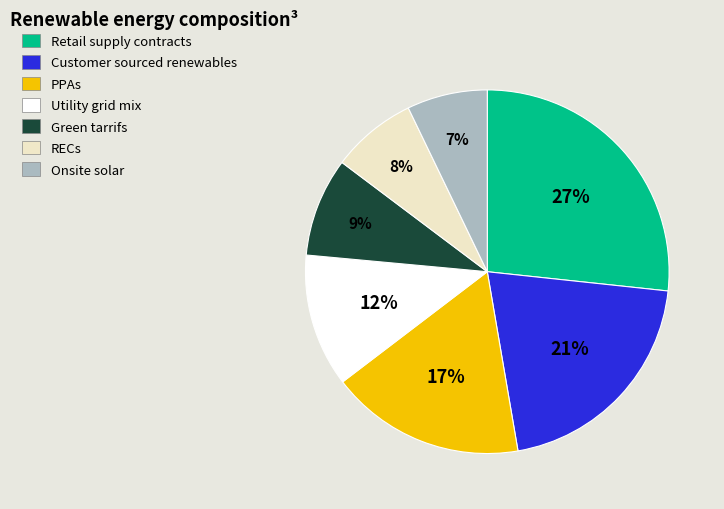

How many slices are in this pie chart?

7